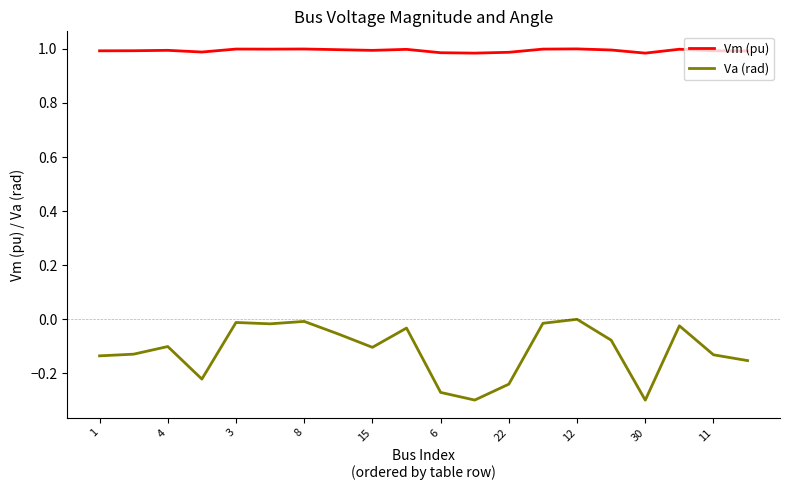

Which series has the largest total across all categories?

Vm (pu)